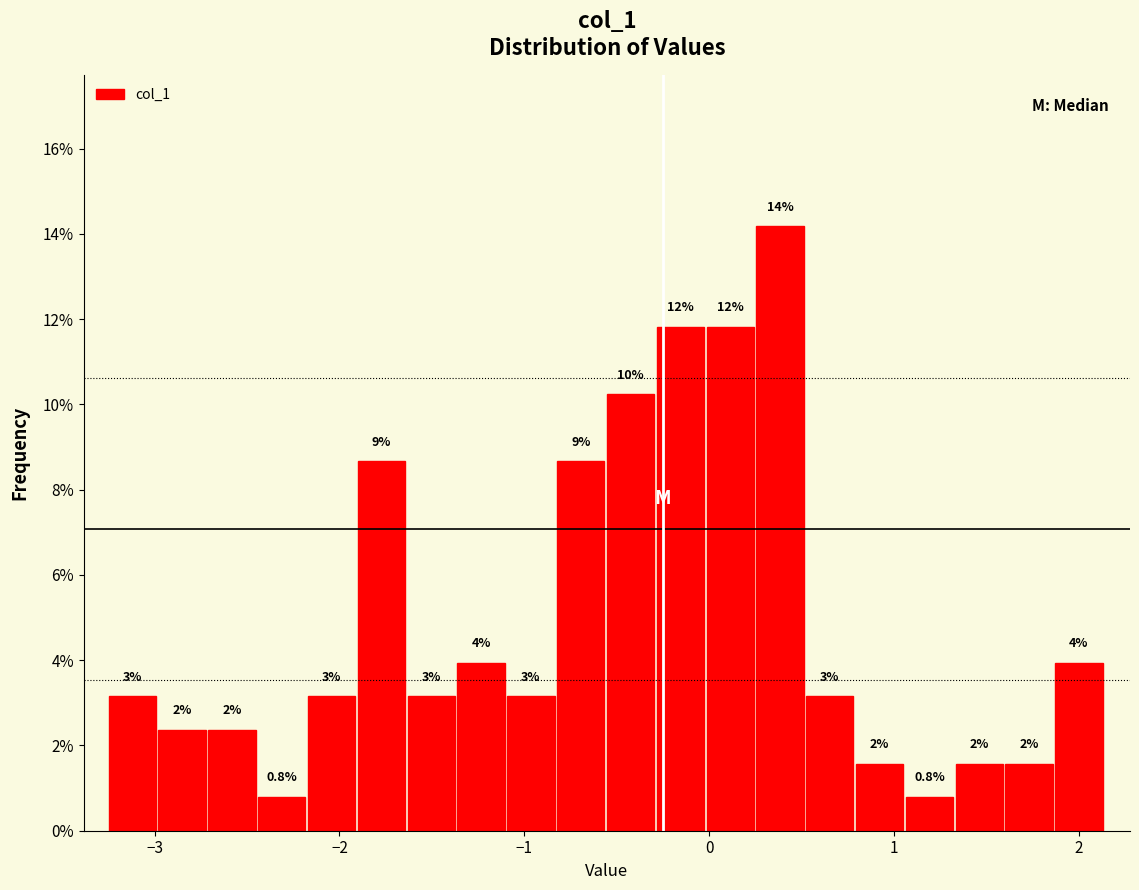

Around what value on the x-axis is the tallest bar? Give the approximate position of its centre, as read against the axis.

0.4